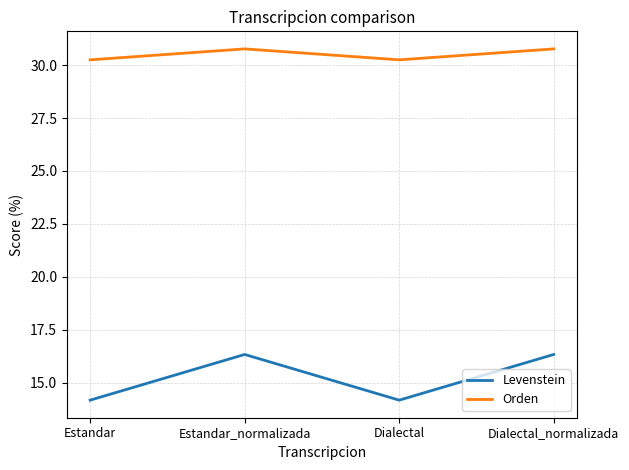

Reading right to left, transcribe all the data shown in this chart.

Levenstein: 16.3	14.2	16.3	14.2
Orden: 30.8	30.3	30.8	30.3